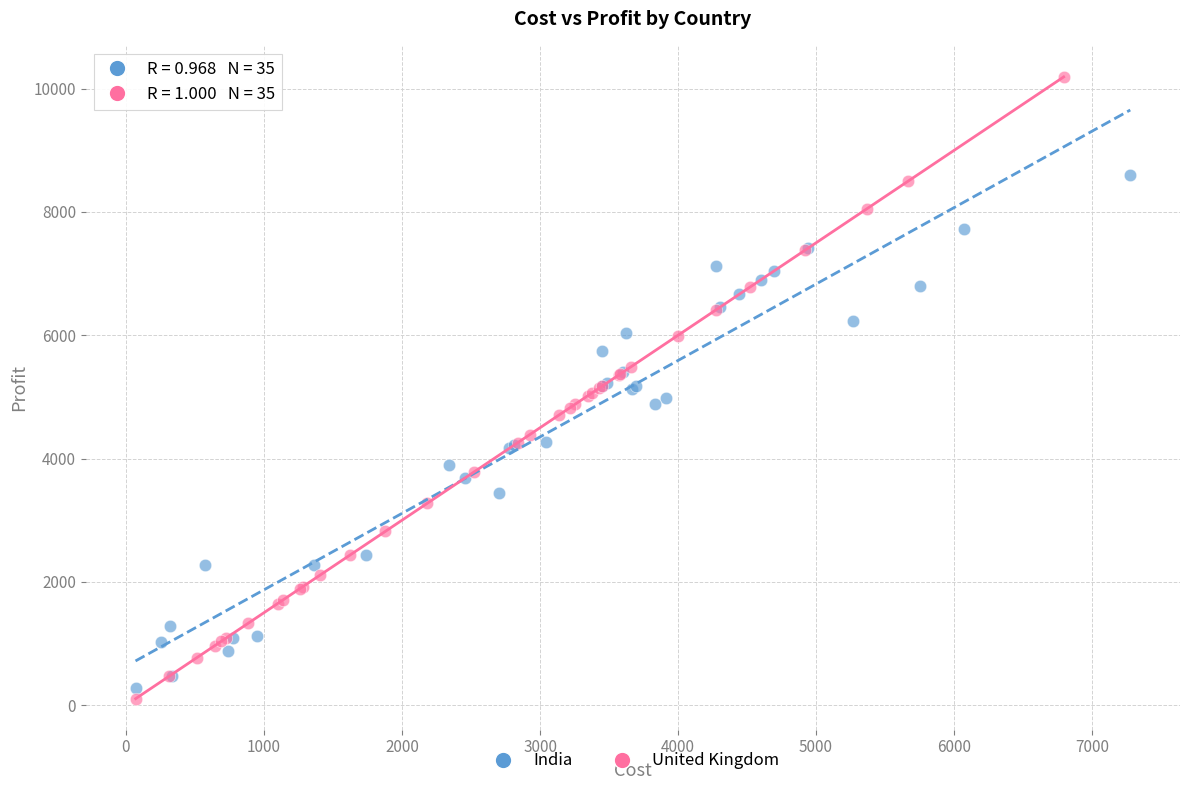

Which series has the largest Y range (max minus min)?

United Kingdom